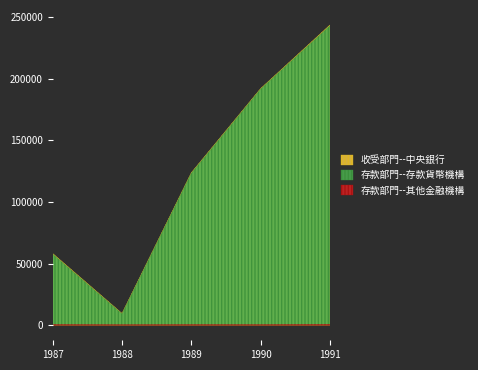

What is the value of the 收受部門--中央銀行 point at the 2nd from the left?

9651